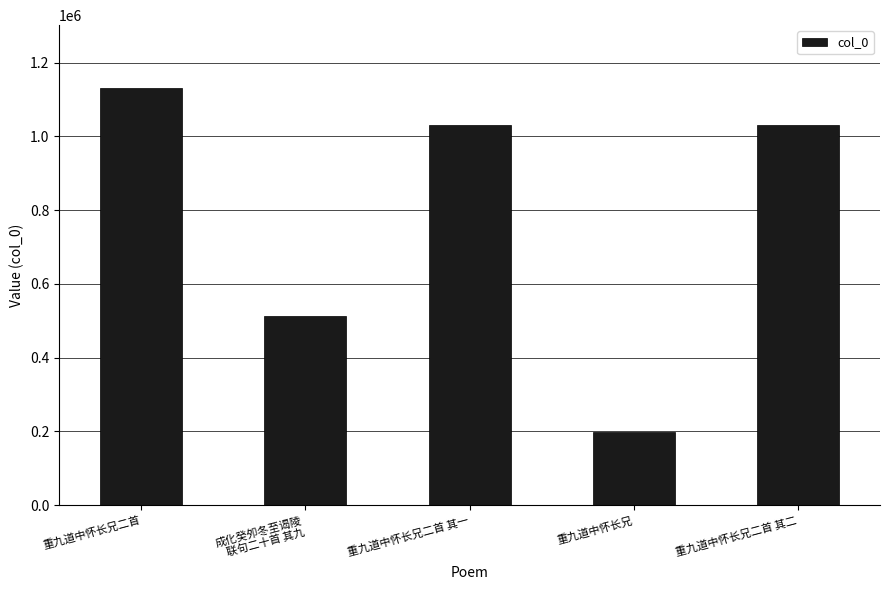

What is the difference between the values at 重九道中怀长兄二首 其一 and 成化癸夘冬至谒陵
联句二十首 其九?

515662